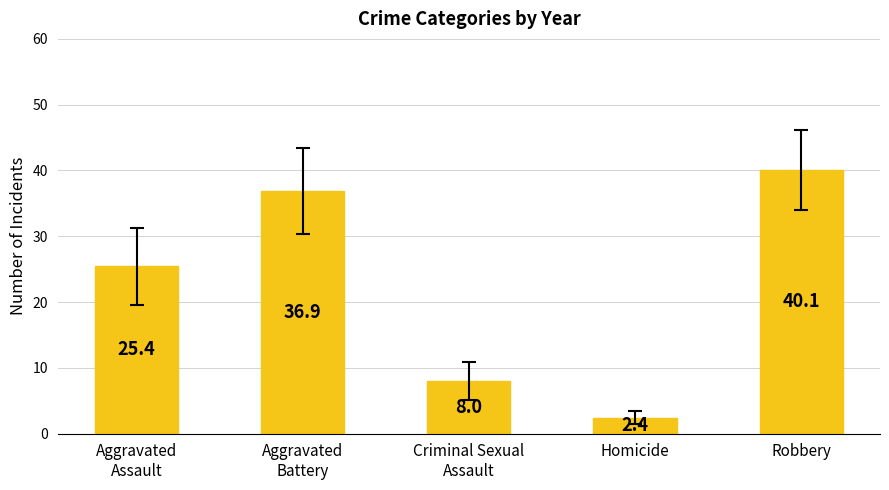

At which label does the data first exceed 25?

Aggravated
Assault